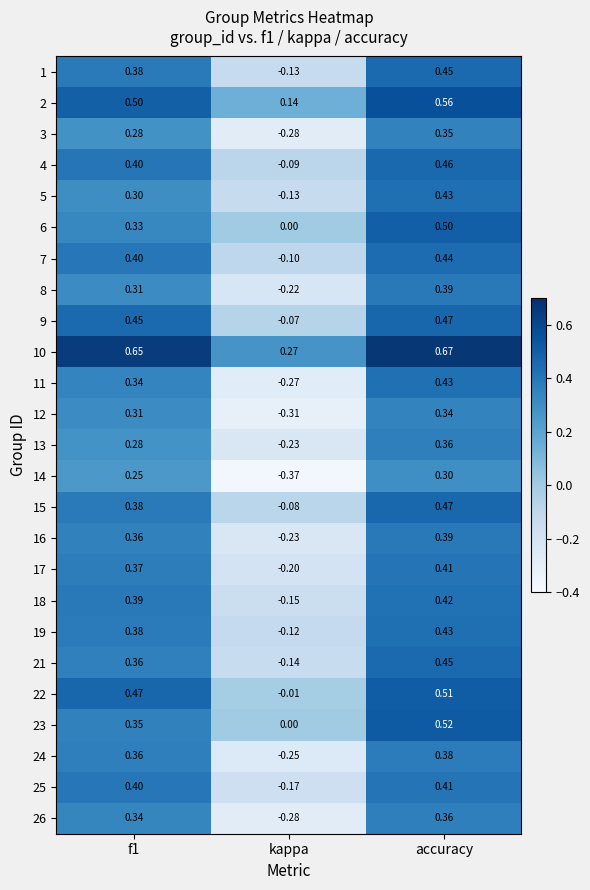

At which category is the sum across all series the highest?

accuracy